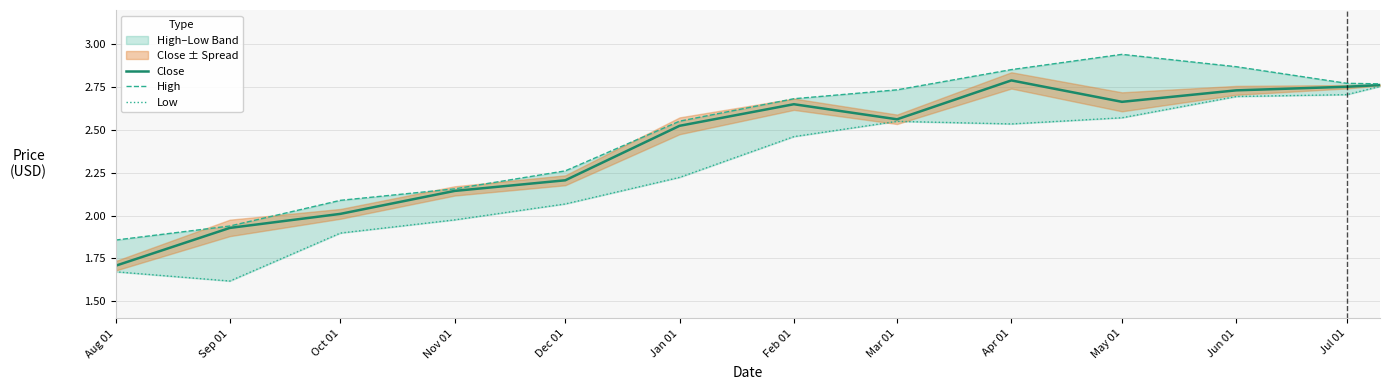

True or false: High has more than 2 interior local peaks.

False